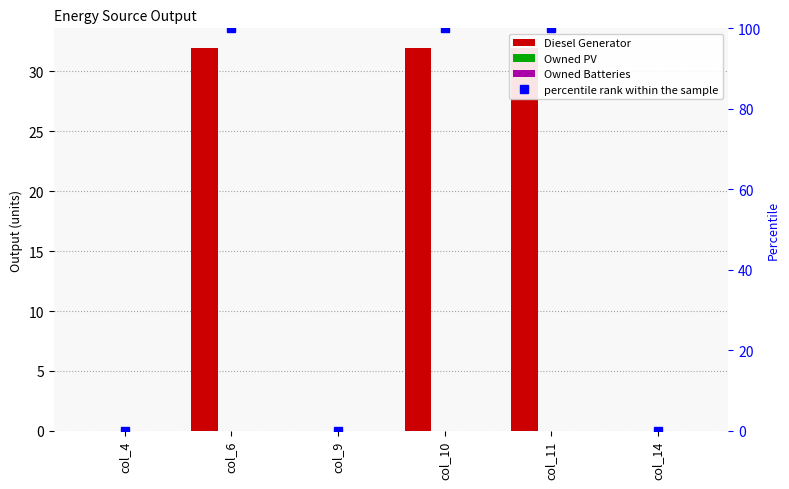

Where does the Diesel Generator series first go above 32?

col_6